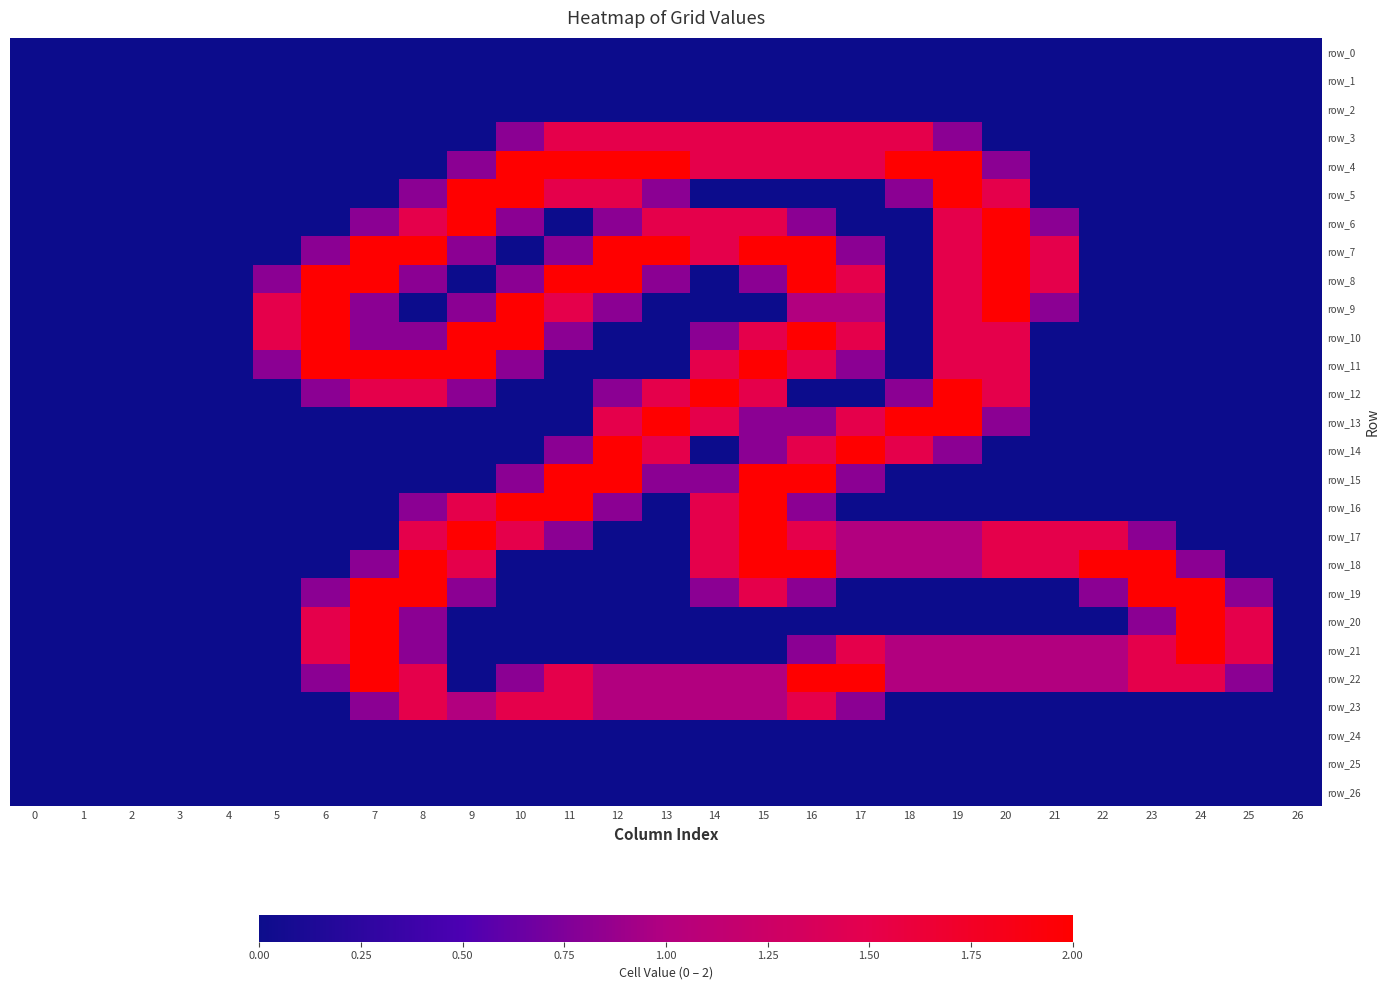

Is the value of row_13 at 9 greater than the value of row_7 at 1?

No